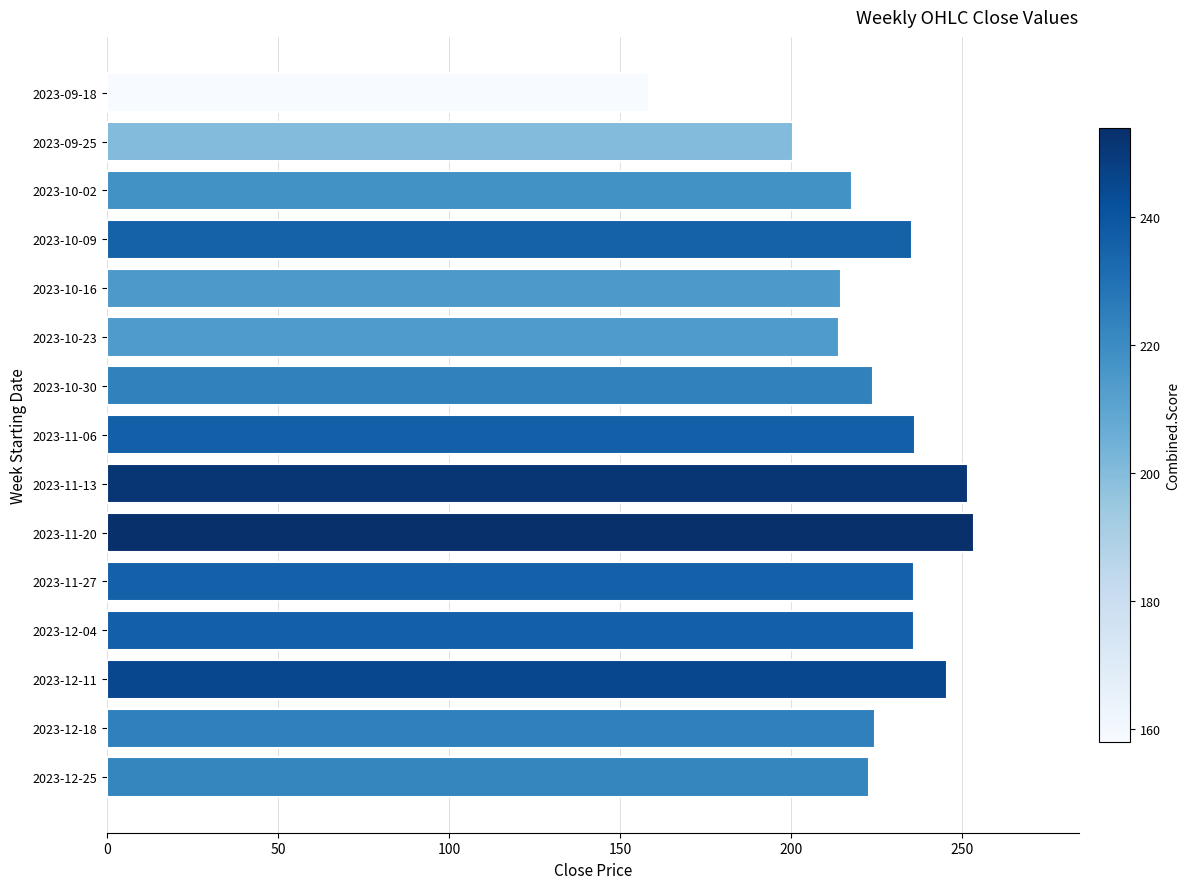

What is the change in value from 2023-10-09 to 2023-11-20?

+18.4